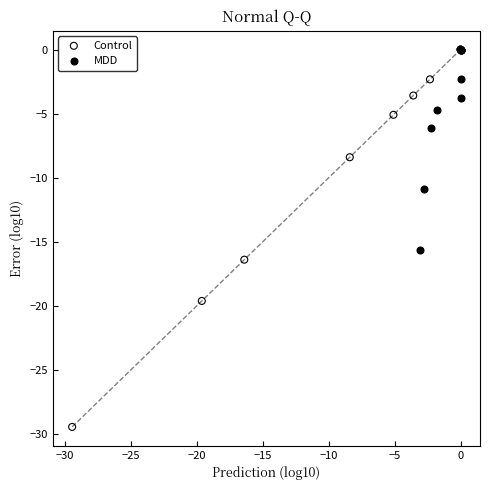

Which series contains the lowest Y value?

Control